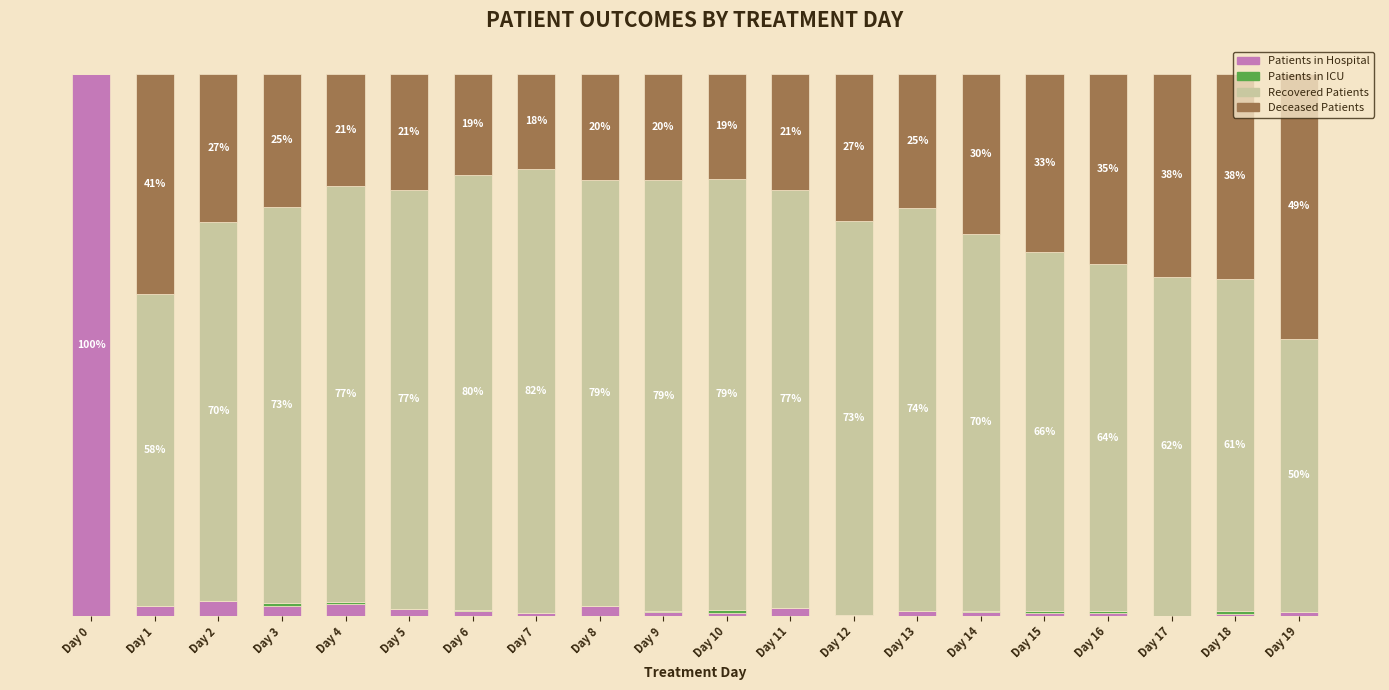

Are the bars grouped side by side (vs. stacked)?

No